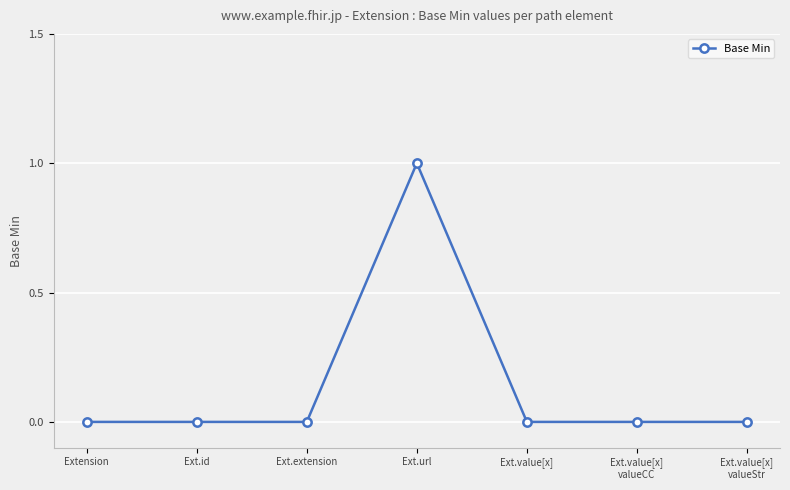

Which category has the highest value across all series?

Ext.url